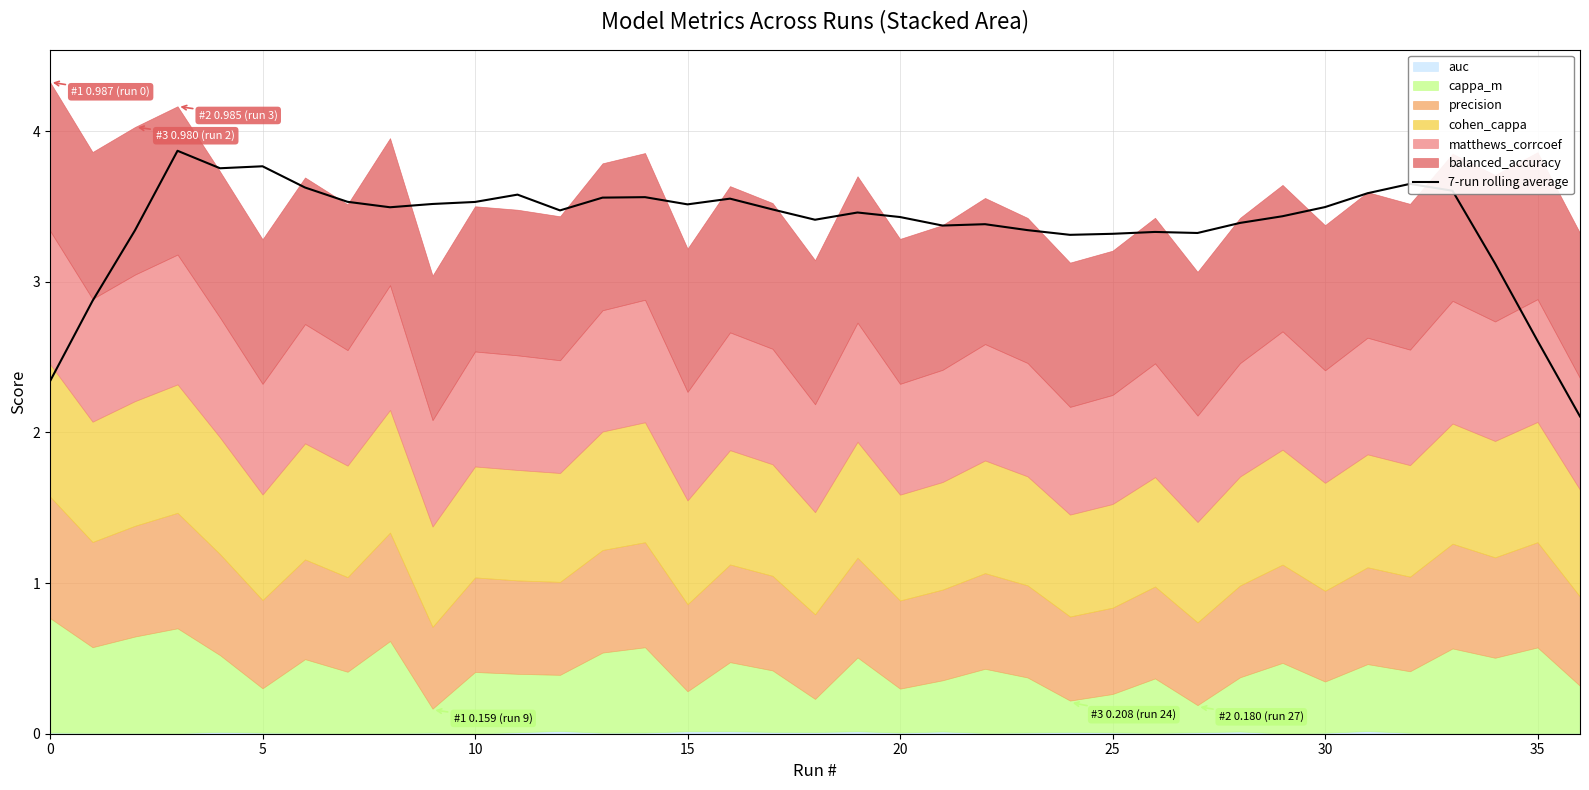

True or false: the data has more than 0 interior local peaks.

True